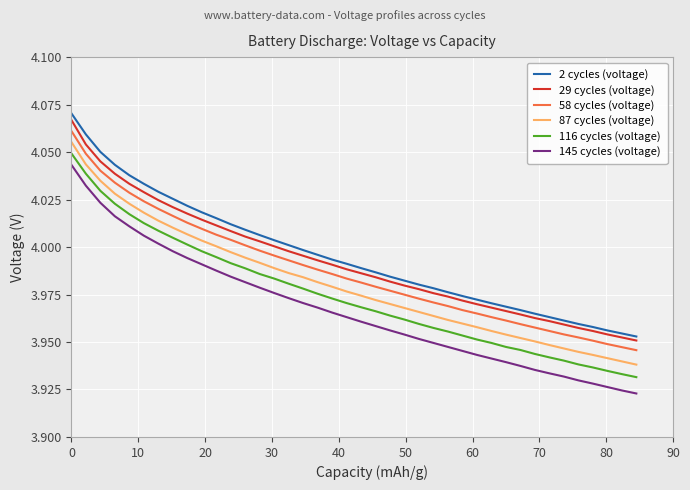

True or false: 29 cycles (voltage) has more than 0 points higher than both neighbors.

False